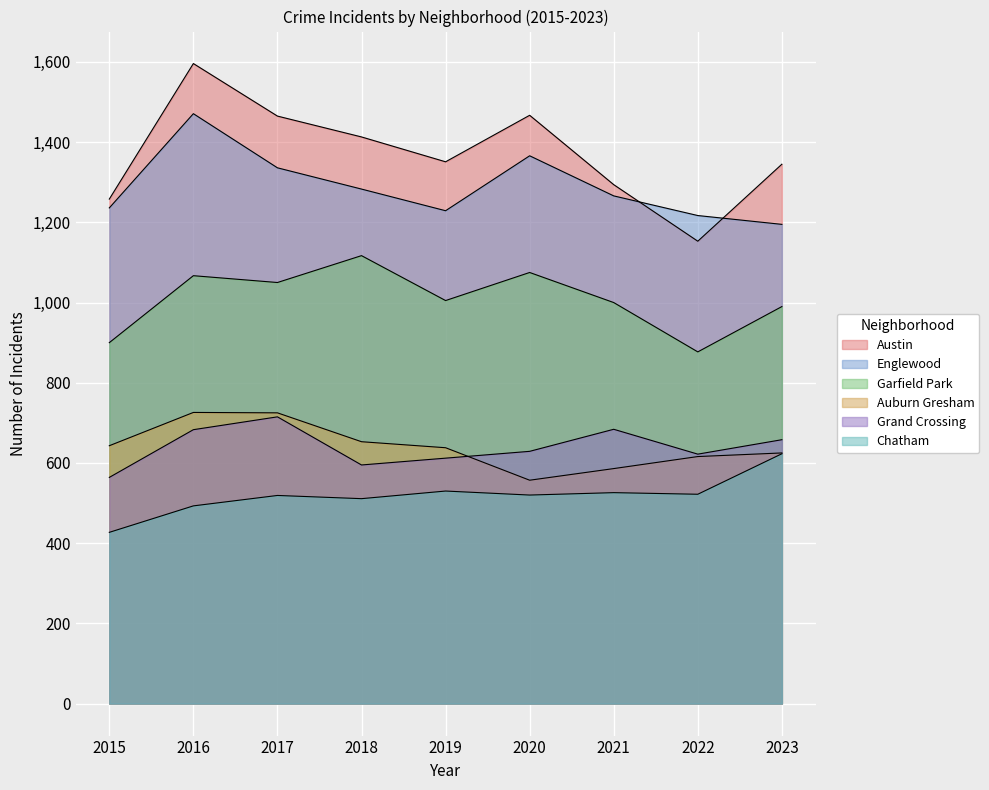

In Garfield Park, how many points are higher than both neighbors (excluding endpoints)?

3